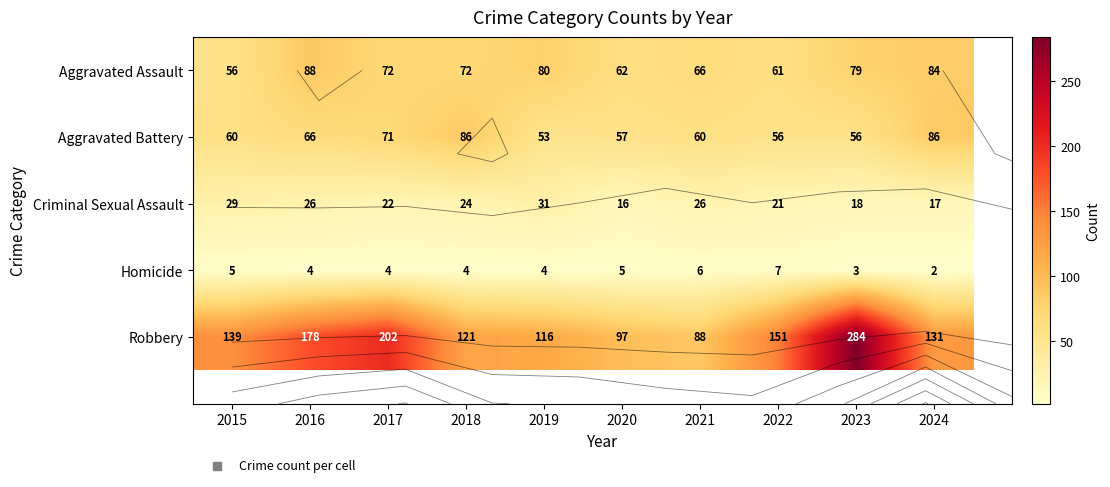

Rank the series at 2023 from highest to lowest value.

Robbery, Aggravated Assault, Aggravated Battery, Criminal Sexual Assault, Homicide